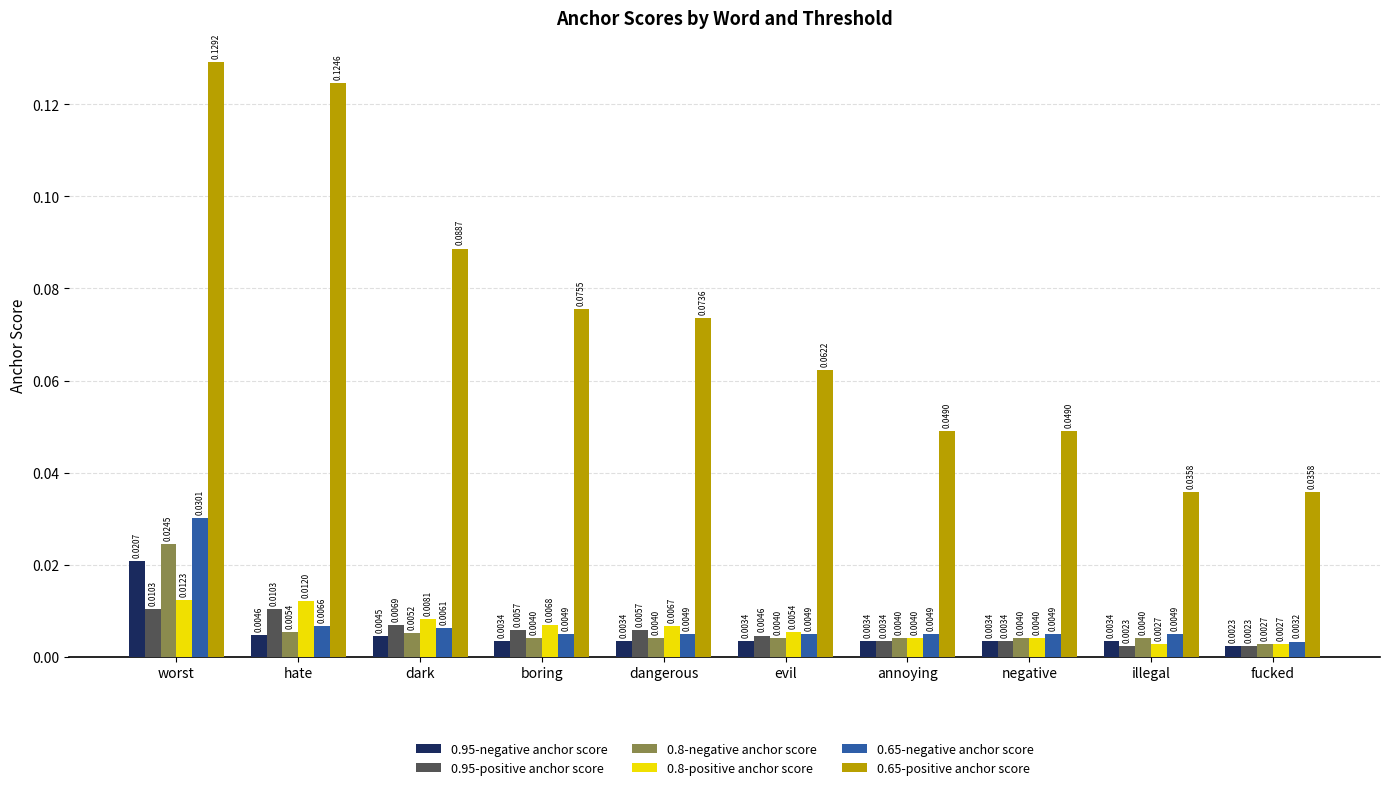

Which series changed the most between boring and illegal?

0.65-positive anchor score